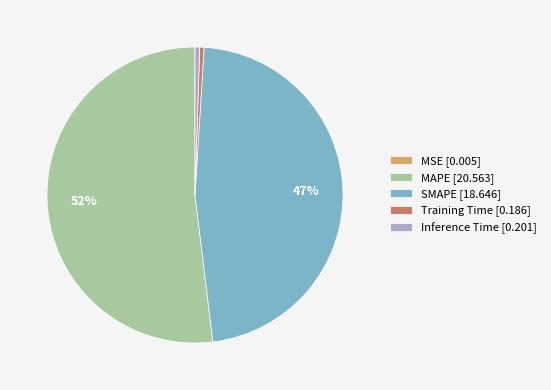

To the nearest percent, what is the average slice percentage?

20%